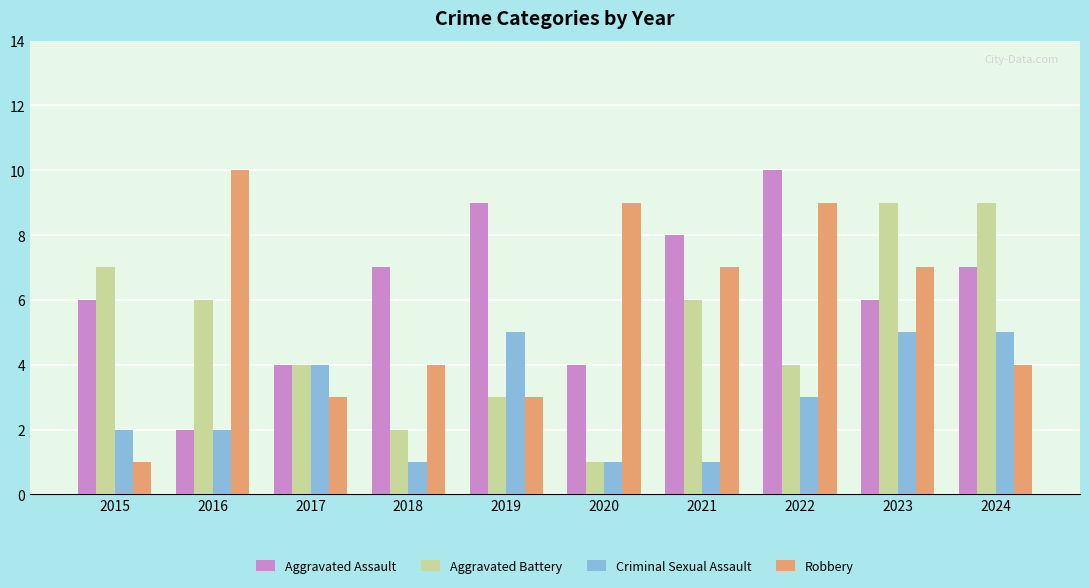

What is the greatest value displayed?

10